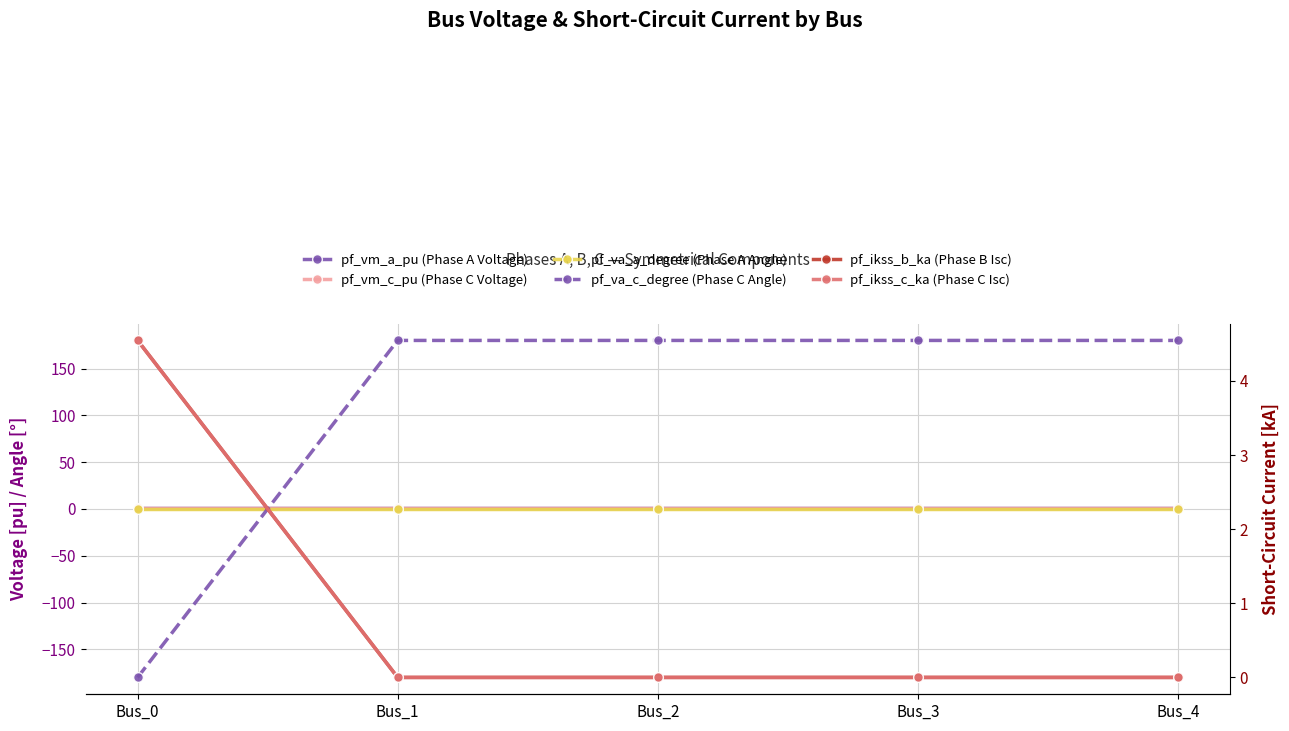

Which has a higher value, Bus_2 or Bus_1?

Bus_1